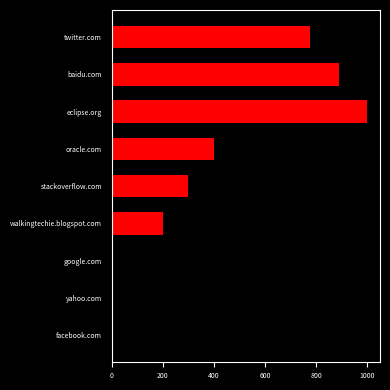

What is the greatest value displayed?

999